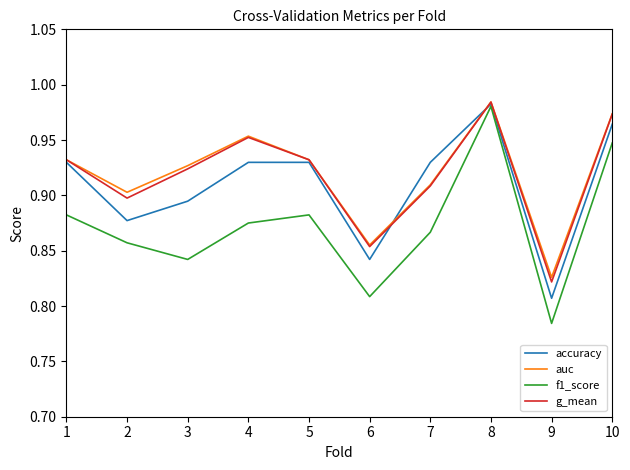

Which series has the widest spread of values?

f1_score